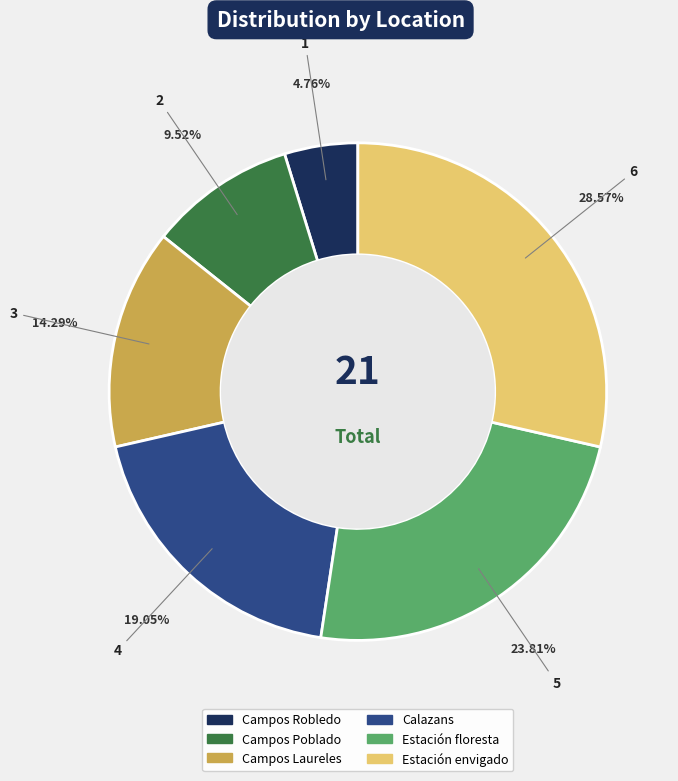

Does Estación floresta account for over 50% of the chart?

No